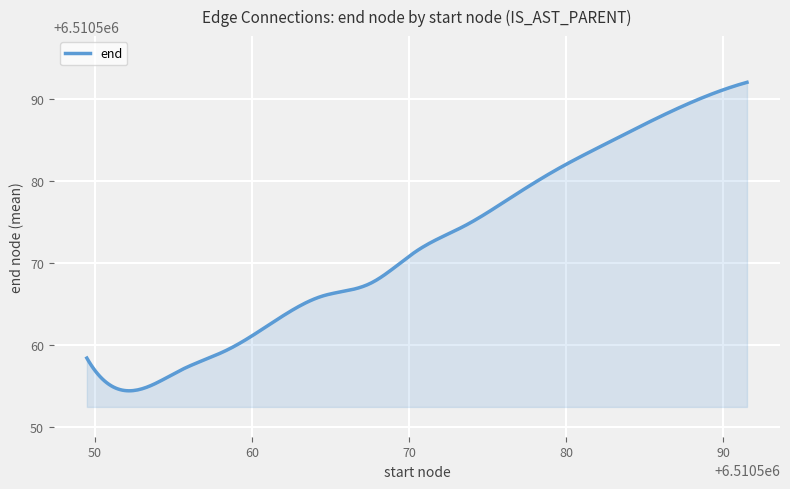

What is the smallest value displayed?

6510554.5